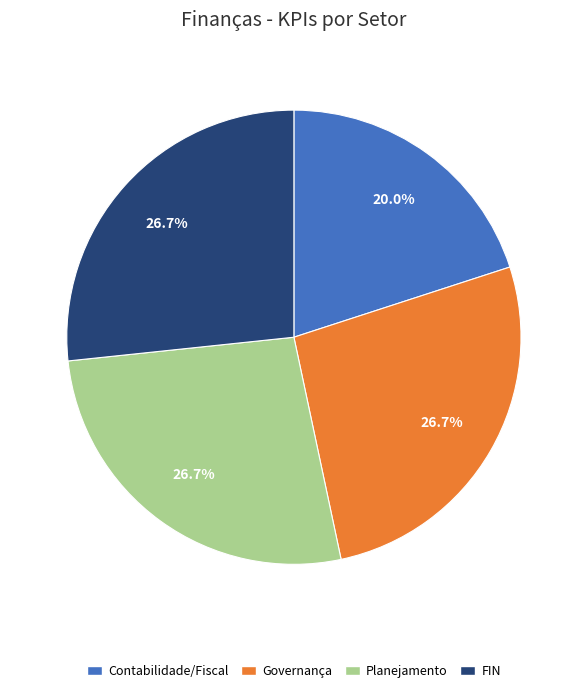

To the nearest percent, what percentage of the pie is Planejamento?

27%